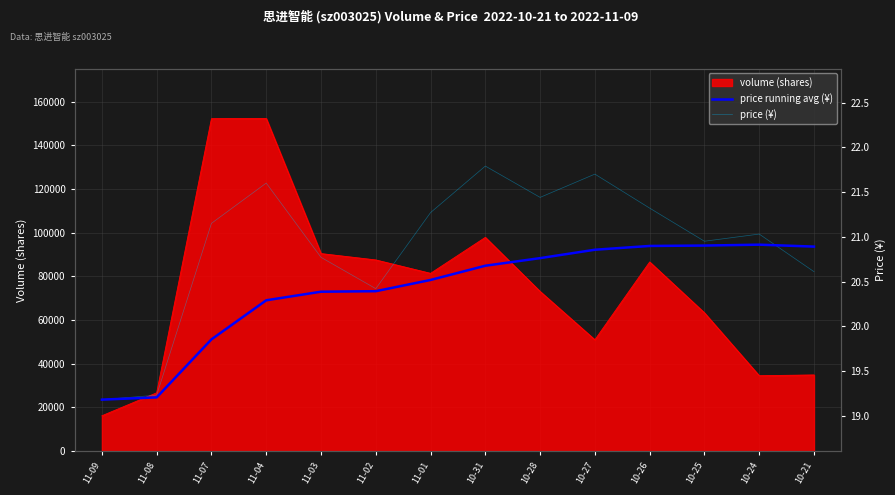

What is the difference between the highest and lowest values at 10-24?

0.1